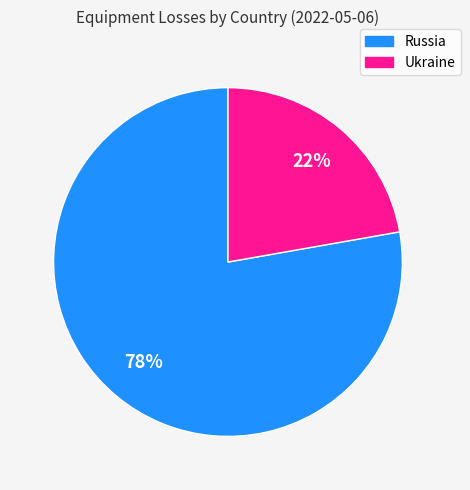

Combined, do Ukraine and Russia account for over 50%?

Yes